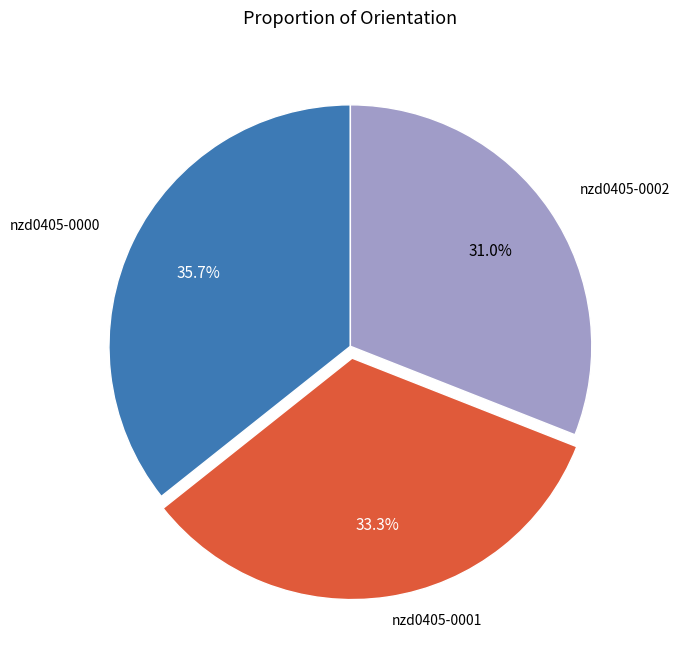

How many slices are in this pie chart?

3